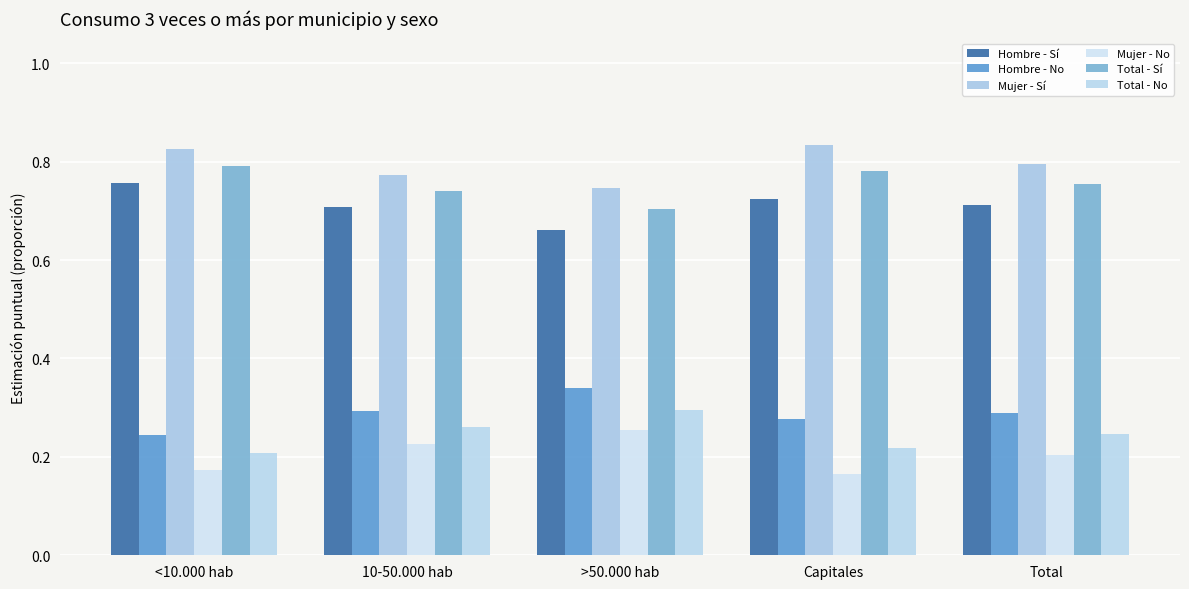

At Capitales, list the series in order from smallest to largest.

Mujer - No, Total - No, Hombre - No, Hombre - Sí, Total - Sí, Mujer - Sí